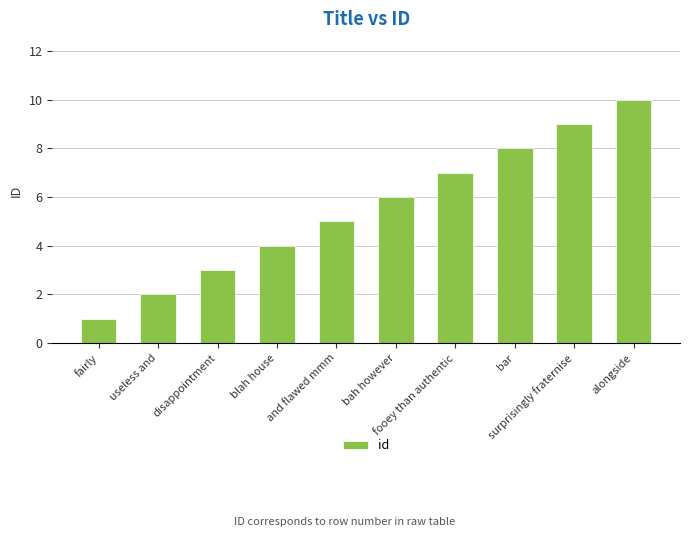

What is the label of the 1st bar from the left?

fairly